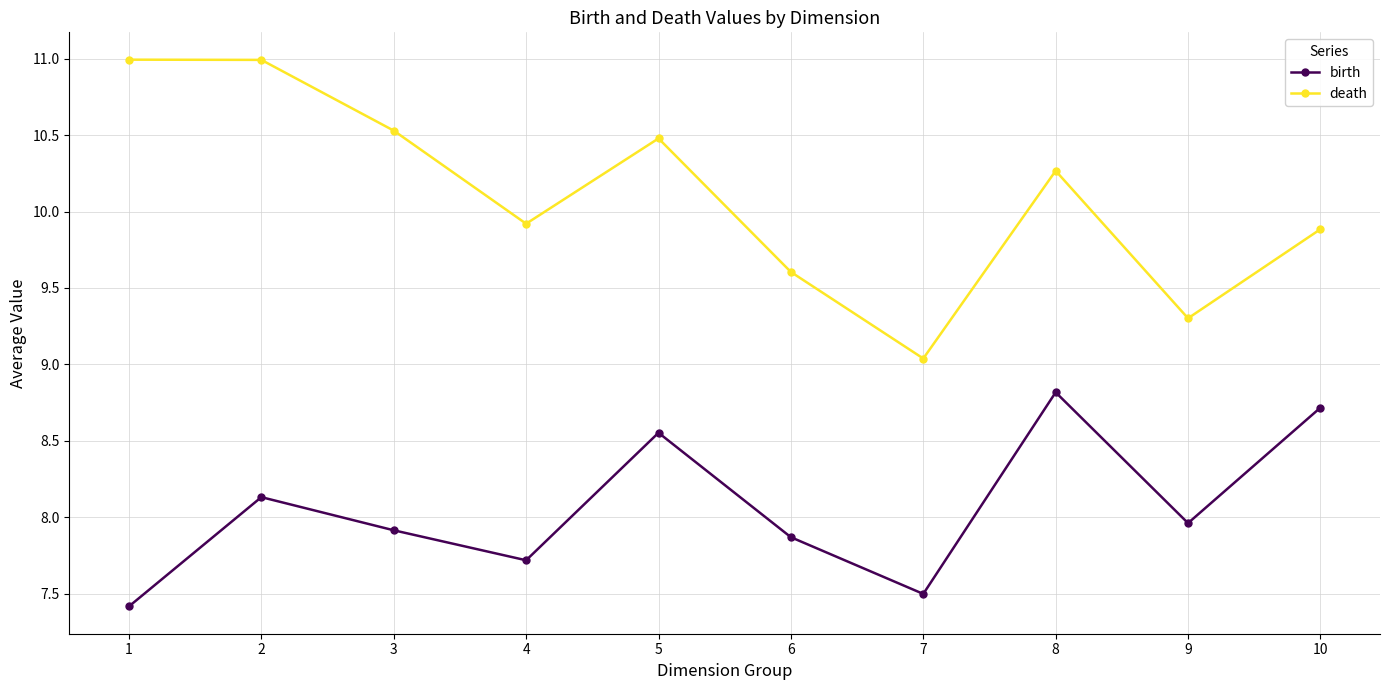

True or false: death and birth cross at least once.

False